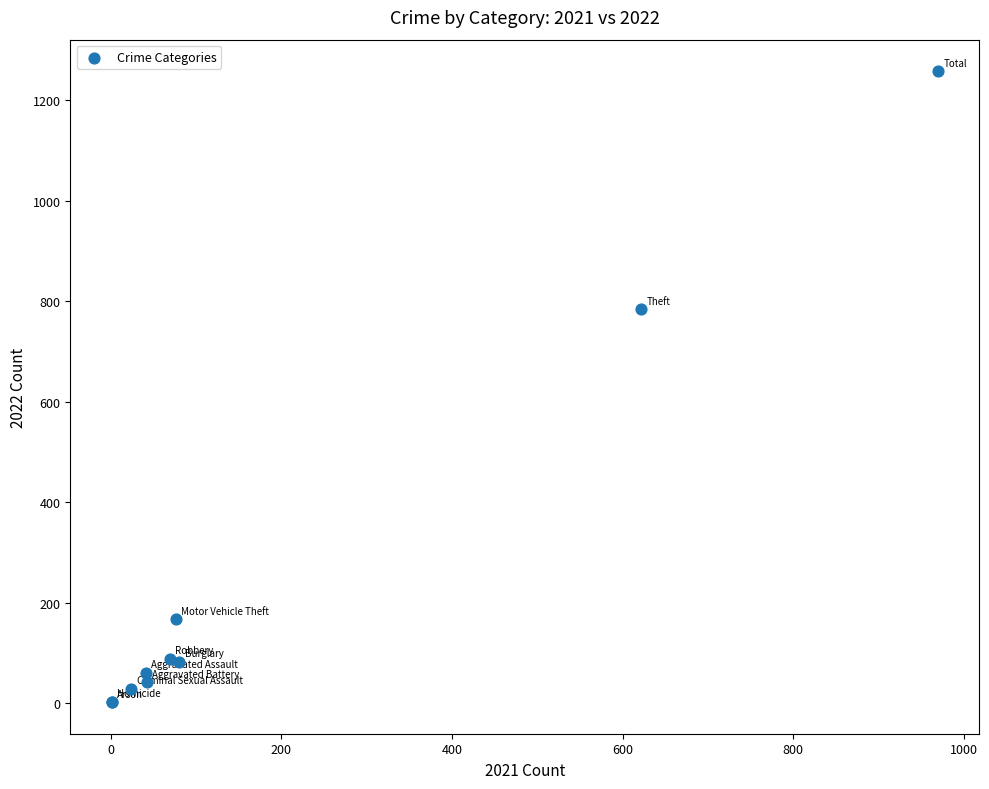

What Y value in the scatter plot is closest to 630?

784